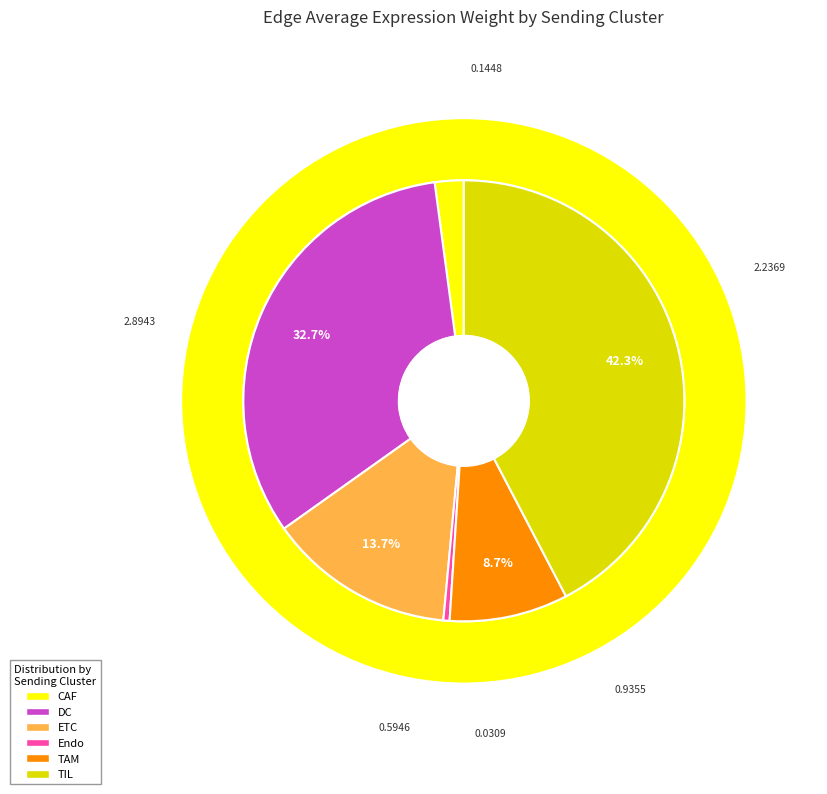

Is there any slice that represents more than half of the pie?

No